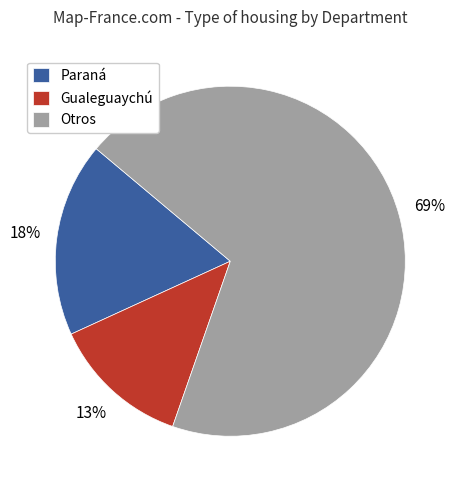

To the nearest percent, what is the difference between the largest and smallest slice percentages?

56%